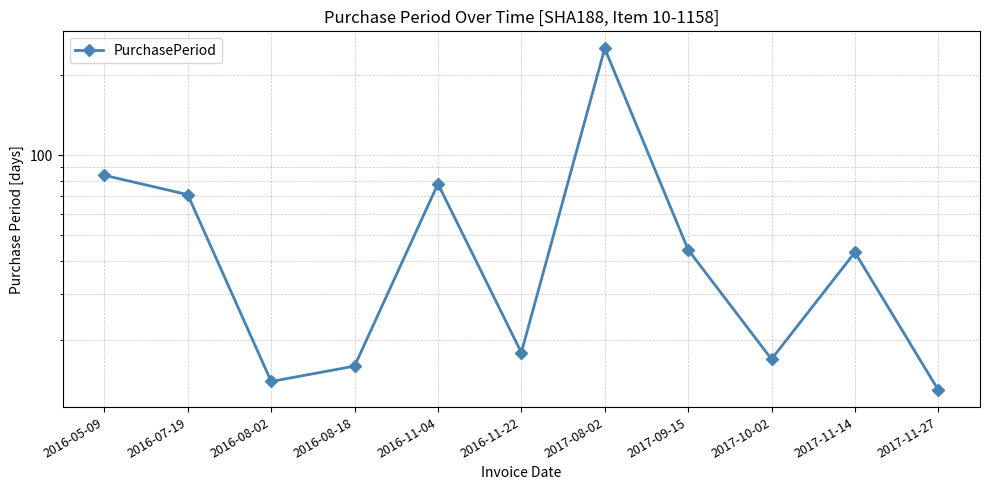

List the labels in order of value, largest first.

2017-08-02, 2016-05-09, 2016-11-04, 2016-07-19, 2017-09-15, 2017-11-14, 2016-11-22, 2017-10-02, 2016-08-18, 2016-08-02, 2017-11-27